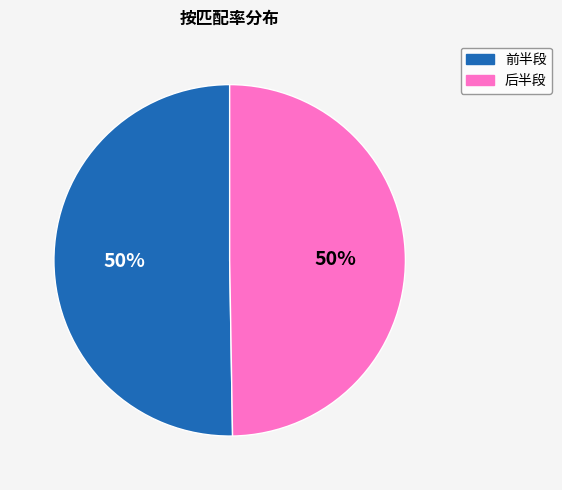

To the nearest percent, what is the average slice percentage?

50%